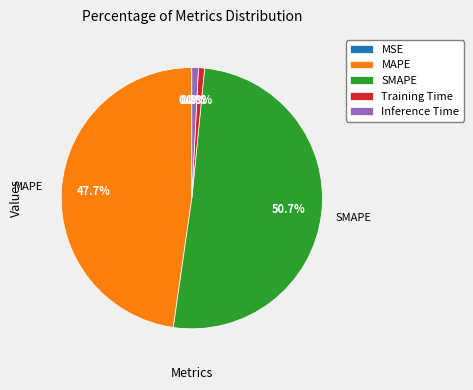

What percentage is the Training Time slice, to the nearest percent?

1%